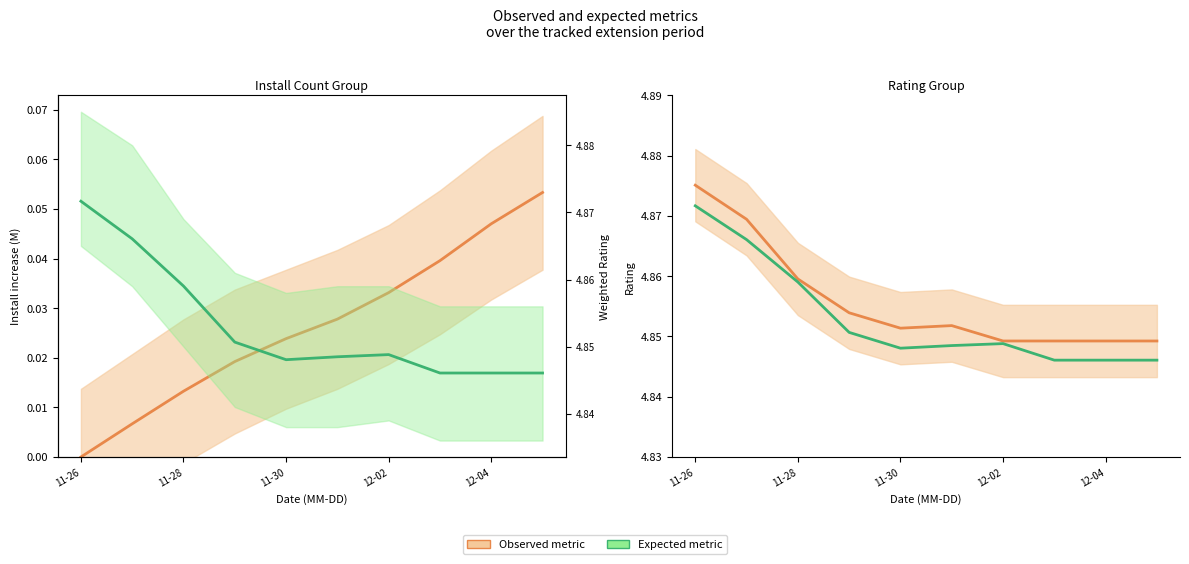

What is the average value of the Expected weightedRating series?

4.9